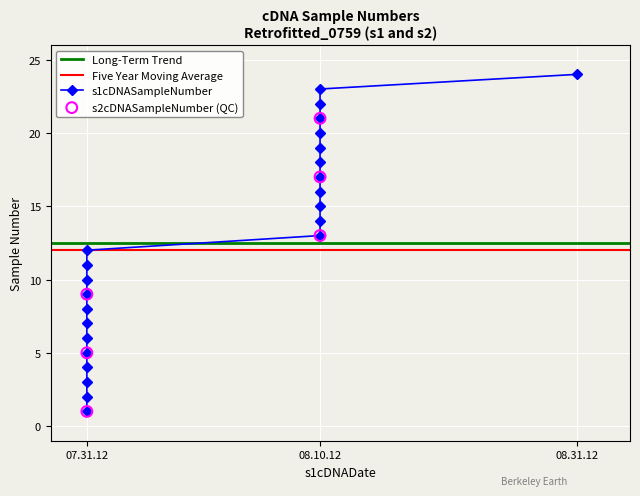

What is the ratio of the value at 07.31.12 to the value at 08.10.12?

0.2